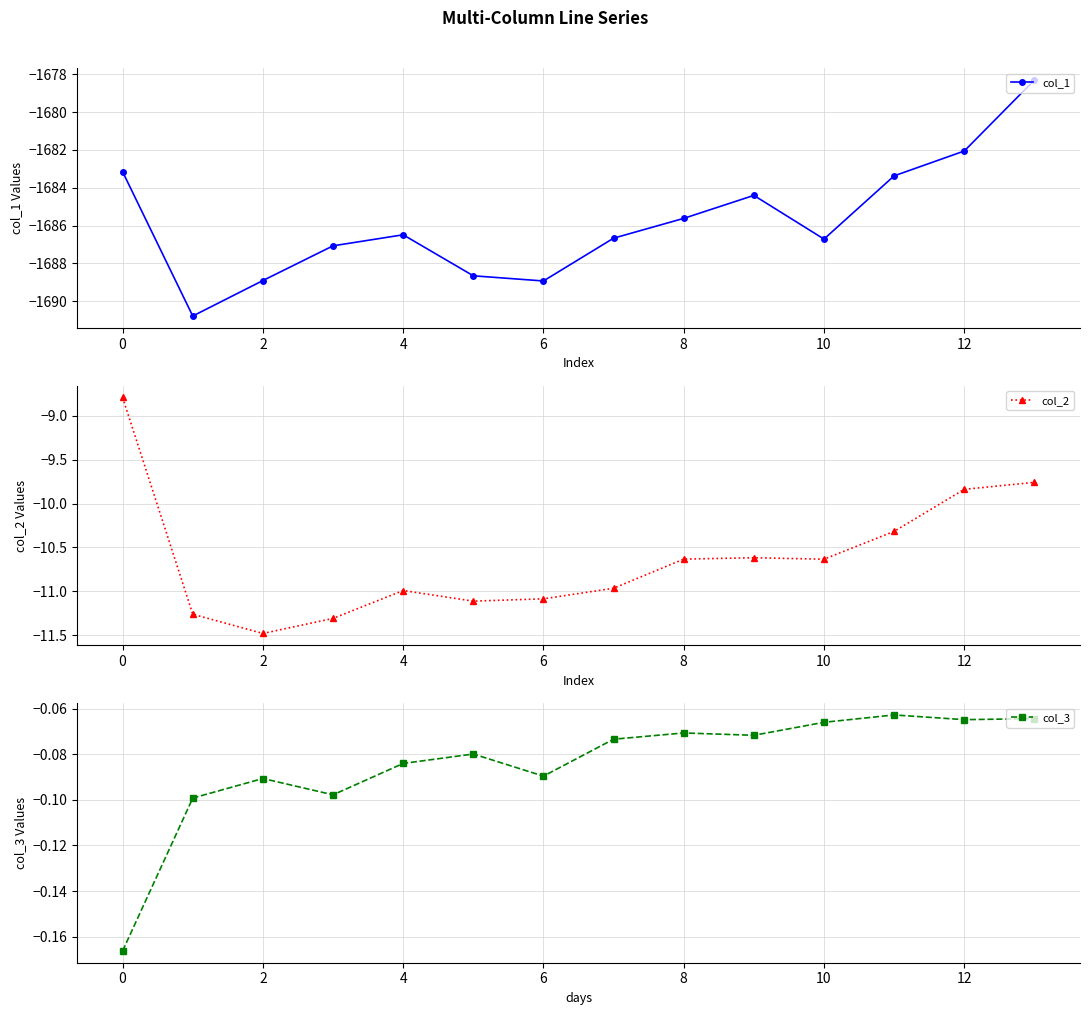

True or false: col_1 has a value of -2869.7 at 9.

False